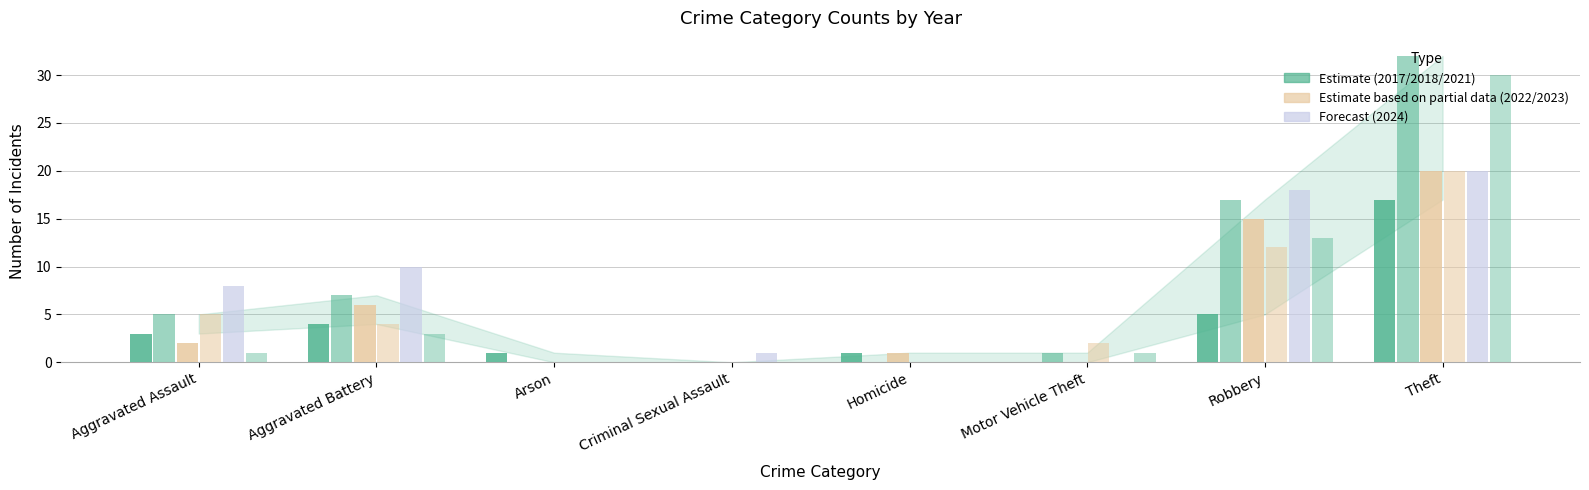

How many categories are shown in the chart?

8